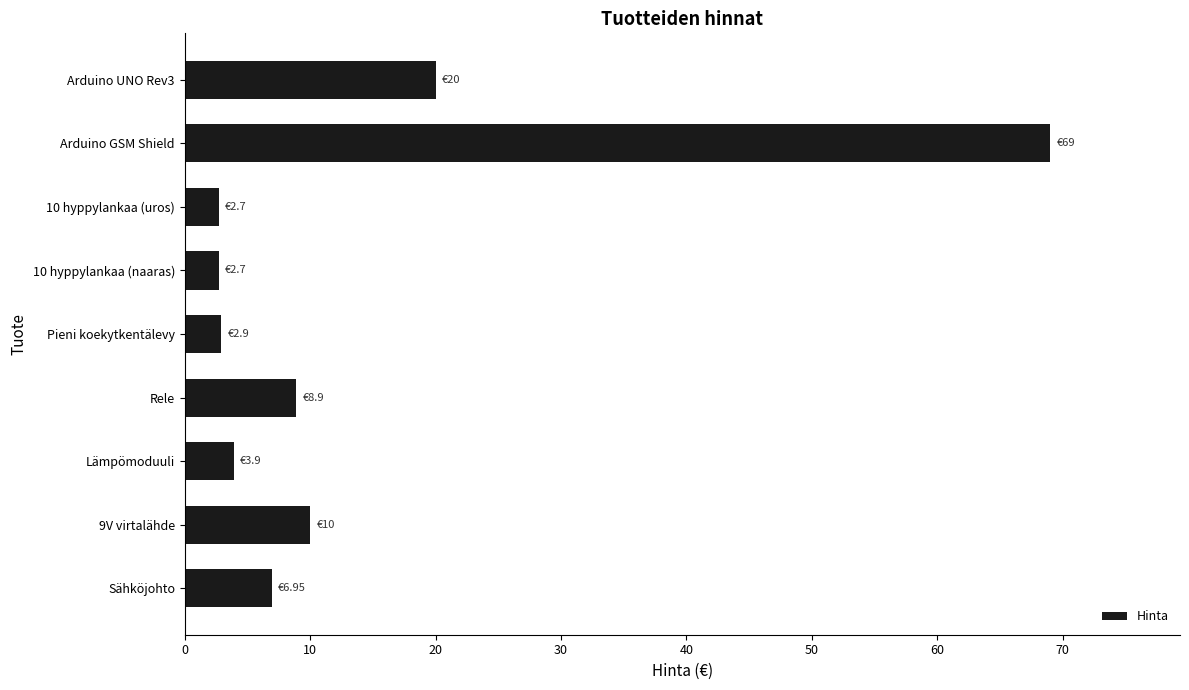

How many data points does each series have?

9